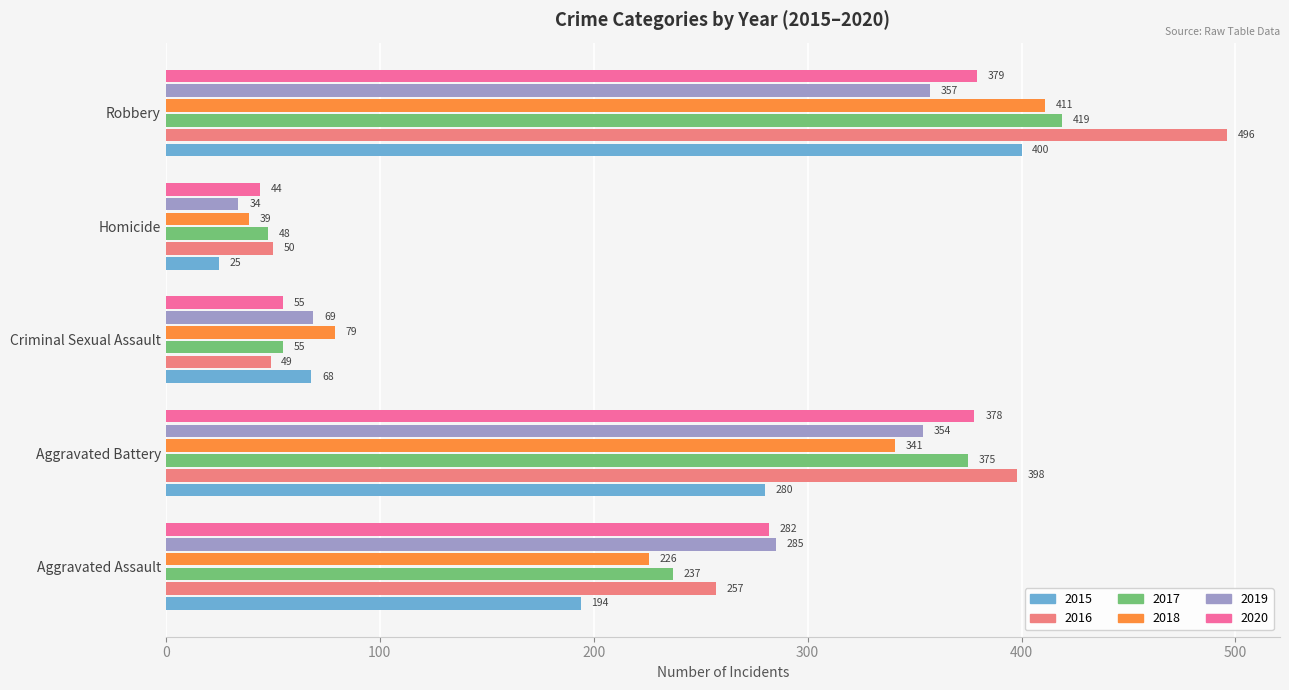

What is the difference between the maximum and minimum values in the 2016 series?

447